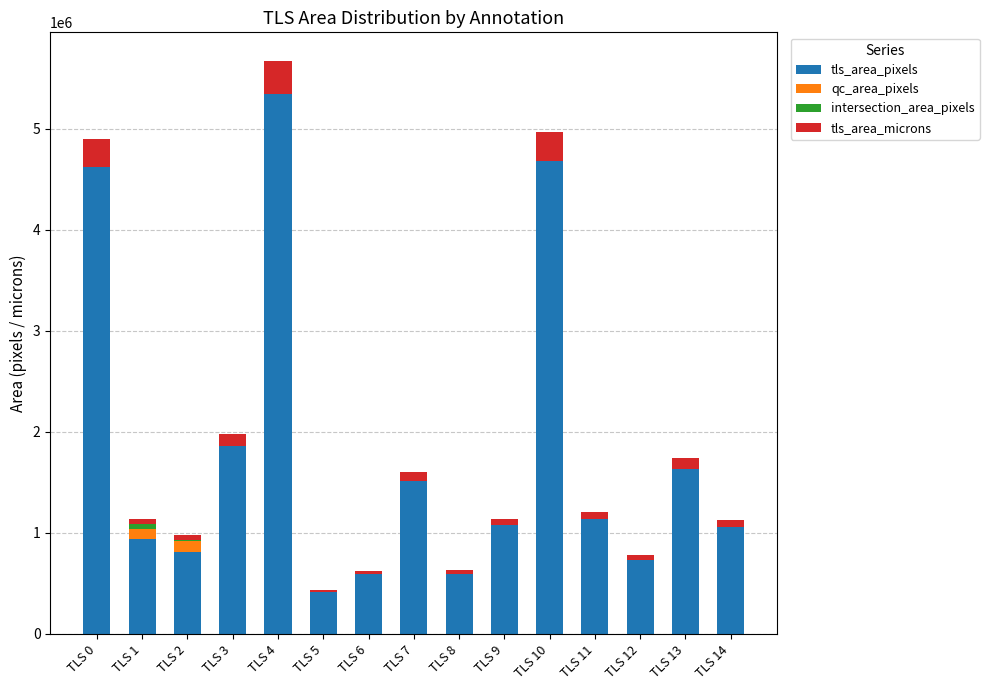

The value of tls_area_pixels at TLS 13 is 1092524.1. True or false?

False